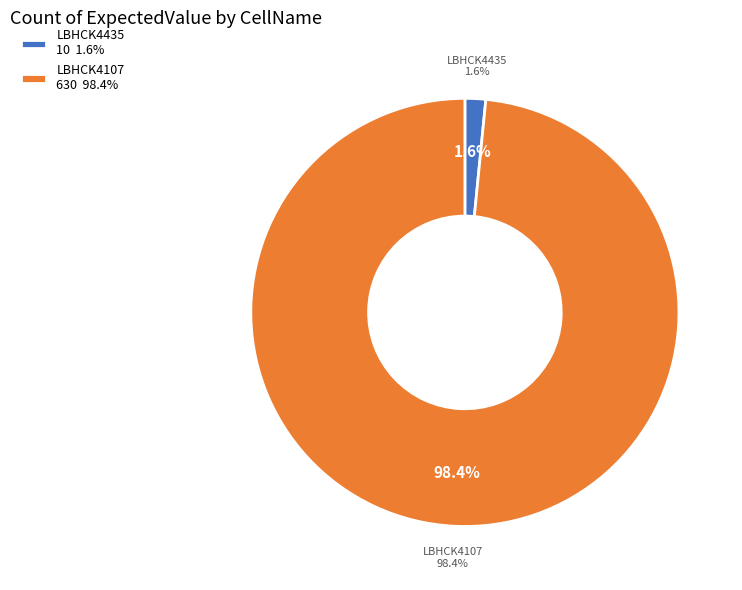

How much of the chart is everything except LBHCK4107?

1.6%